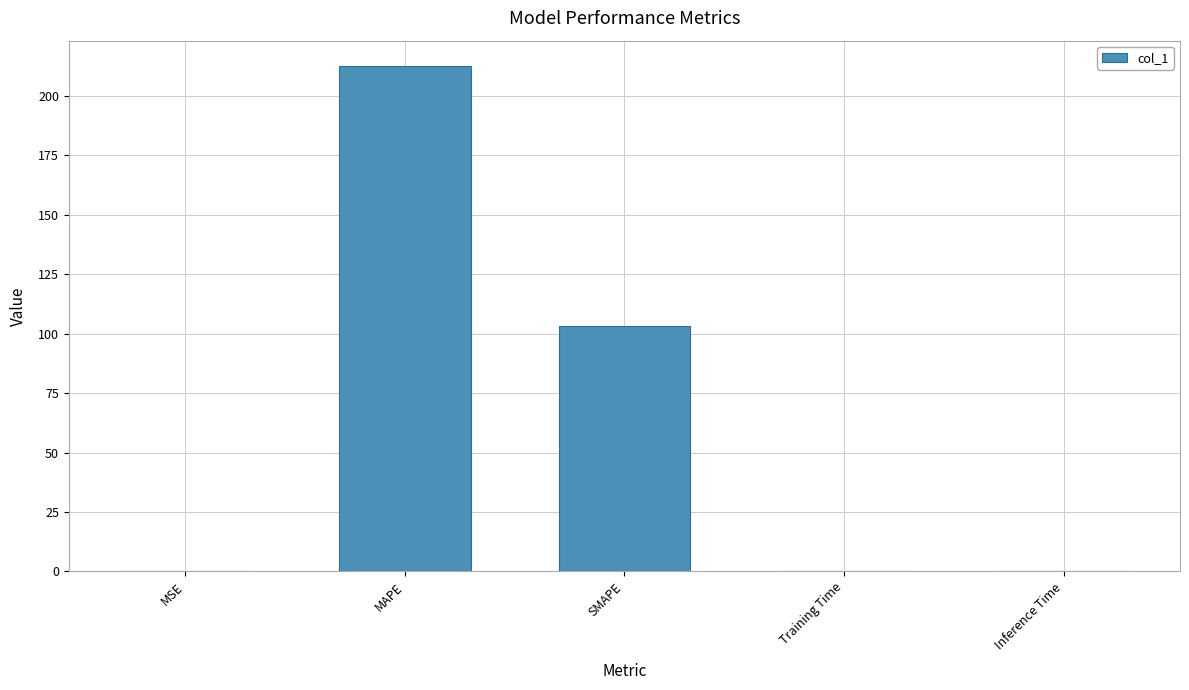

Does the chart contain stacked bars?

No